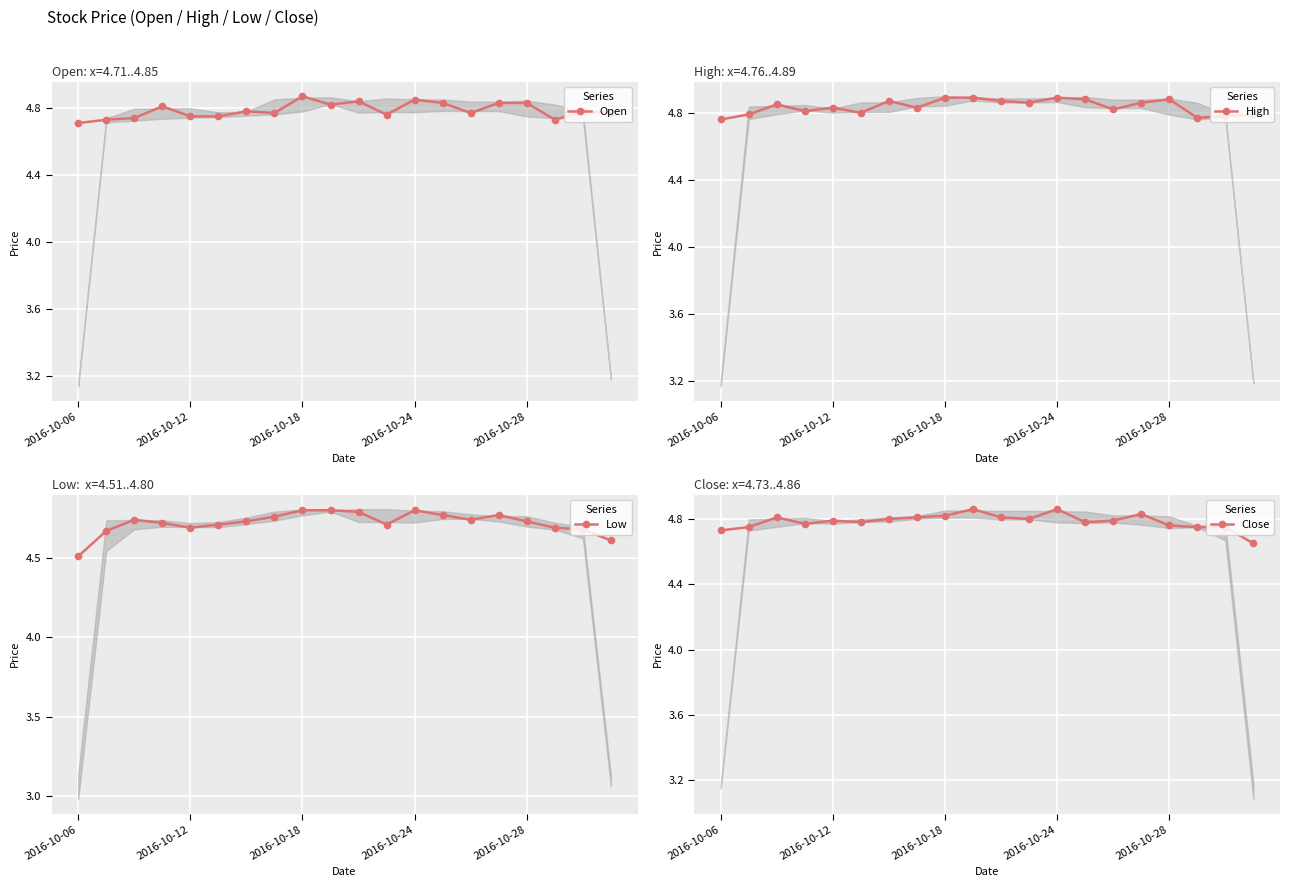

At which category does Low reach its first local valley?

2016-10-12